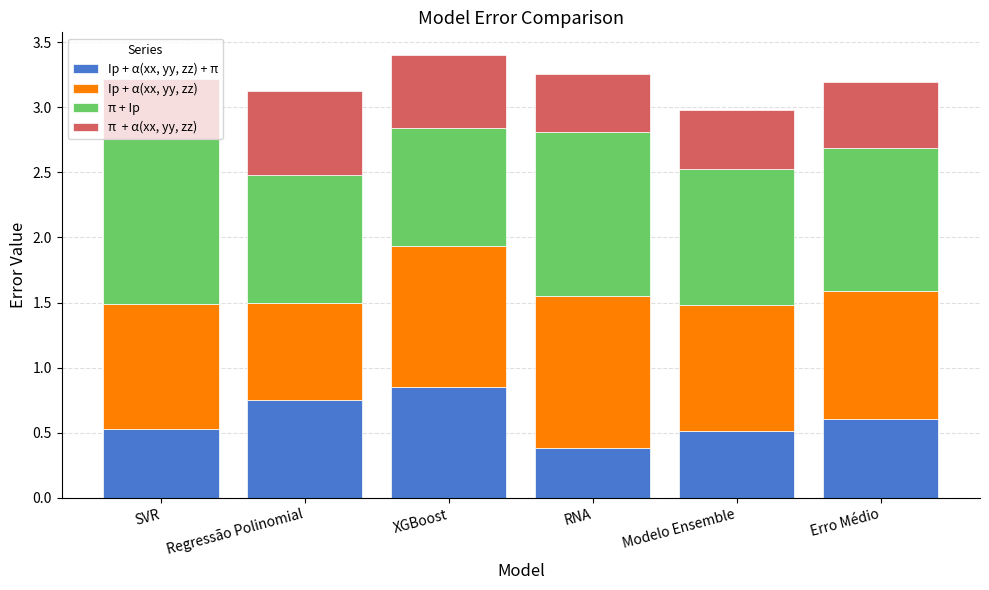

What is the total value across all series at SVR?

3.2